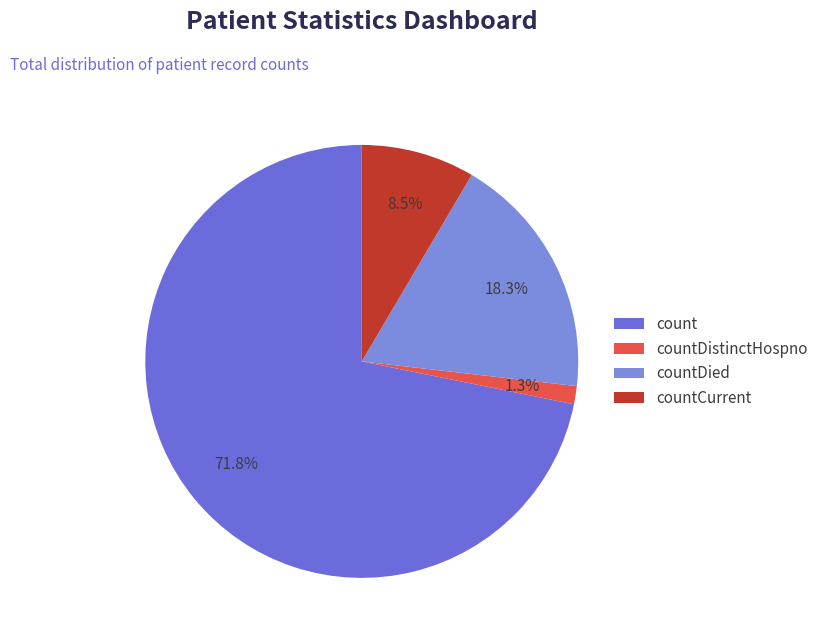

Count the number of slices in the pie.

4